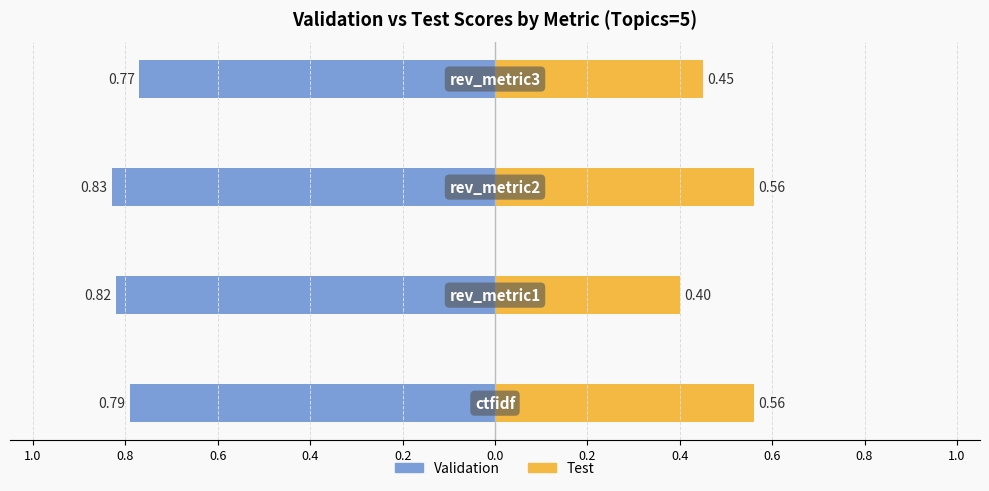

What is the average value of the Test series?

0.5